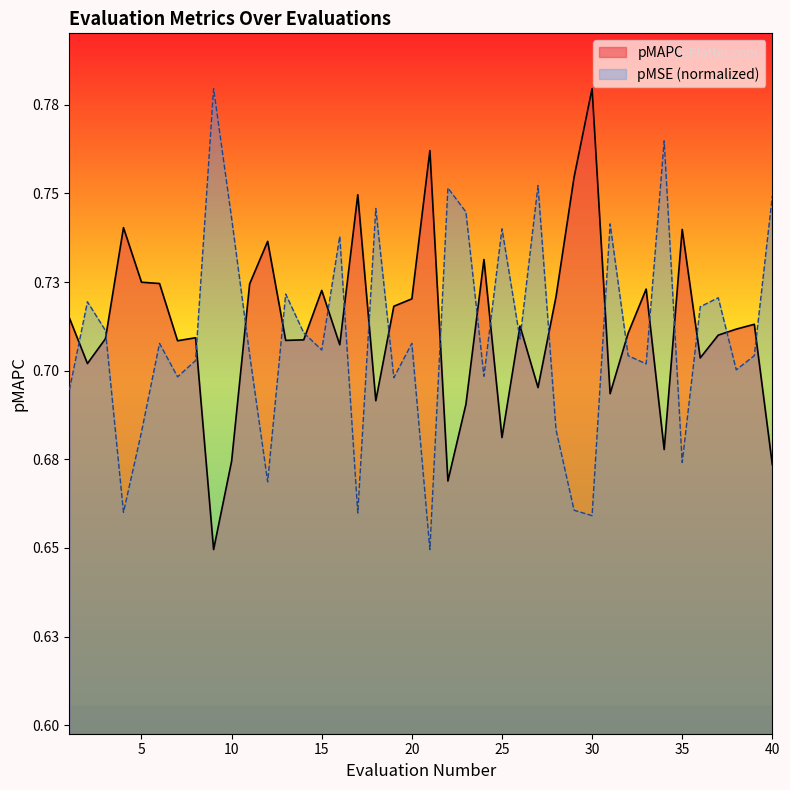

What is the difference between the second highest and second lowest values in the pMAPC series?

0.1